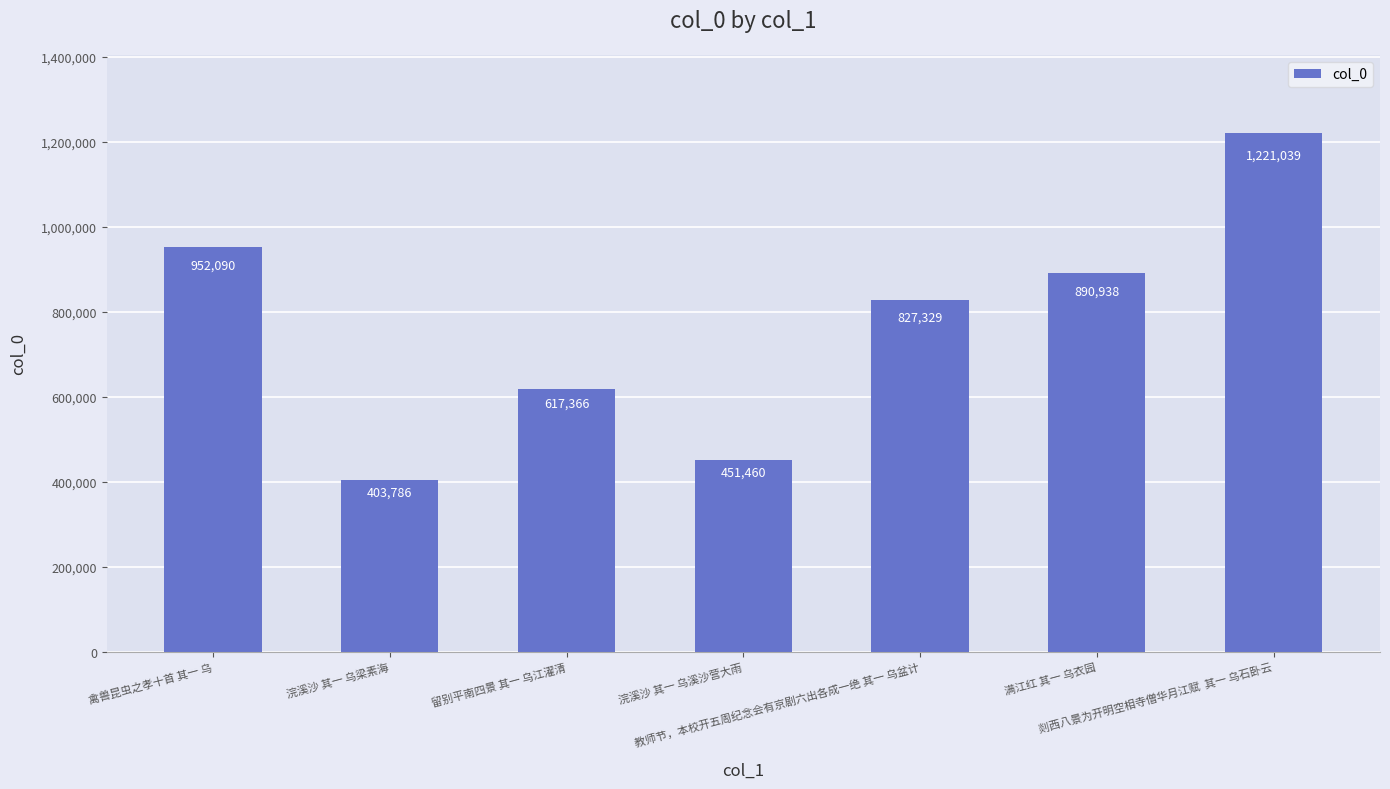

What is the ratio of the value at 剡西八景为开明空相寺僧华月江赋  其一 乌石卧云 to the value at 禽兽昆虫之孝十首 其一 乌?

1.3